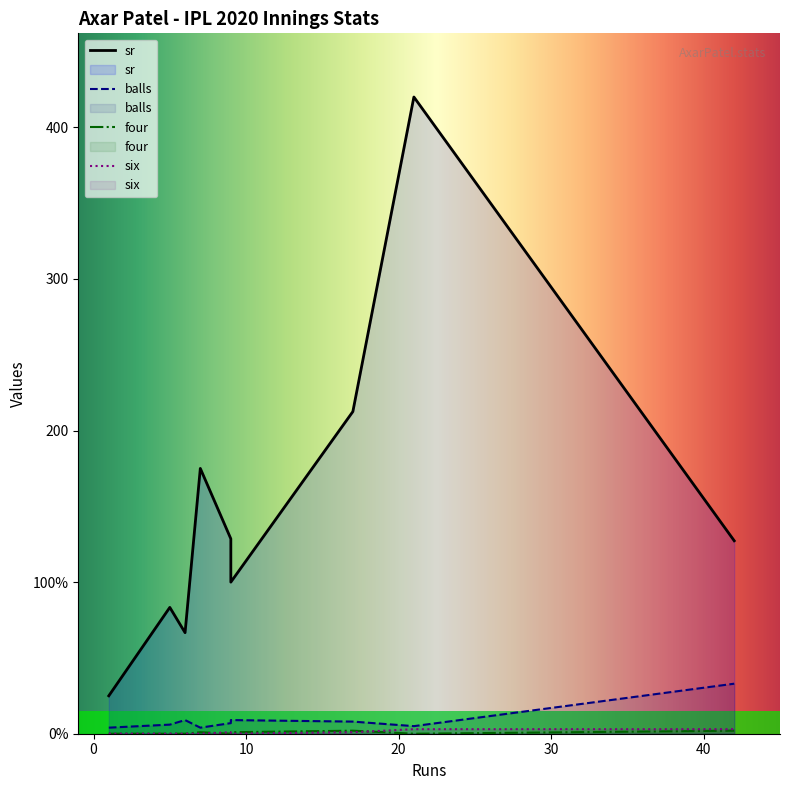

How many lines are shown in the chart?

4